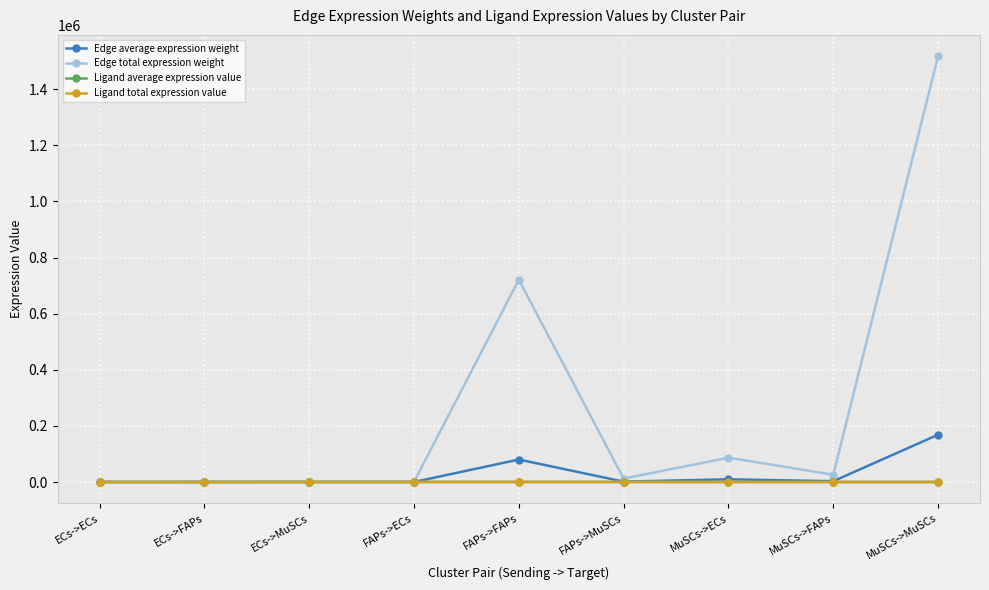

At which category does the chart reach its peak across all series?

MuSCs->MuSCs